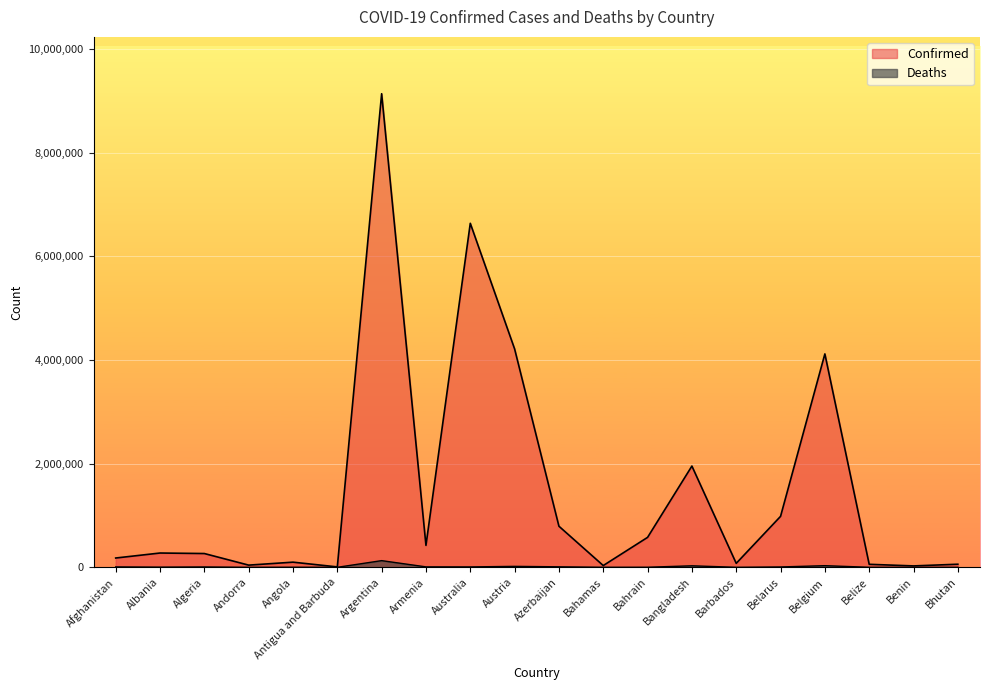

What is the value of the Deaths point at the 1st from the left?

7690